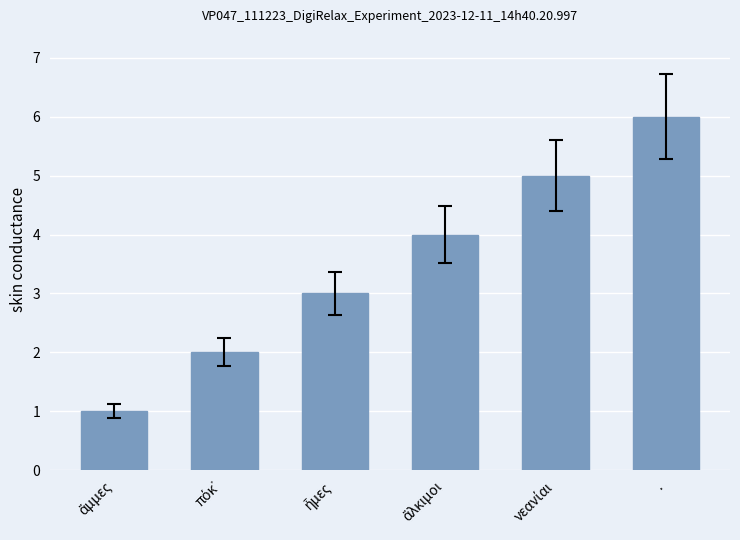

Does the chart contain stacked bars?

No